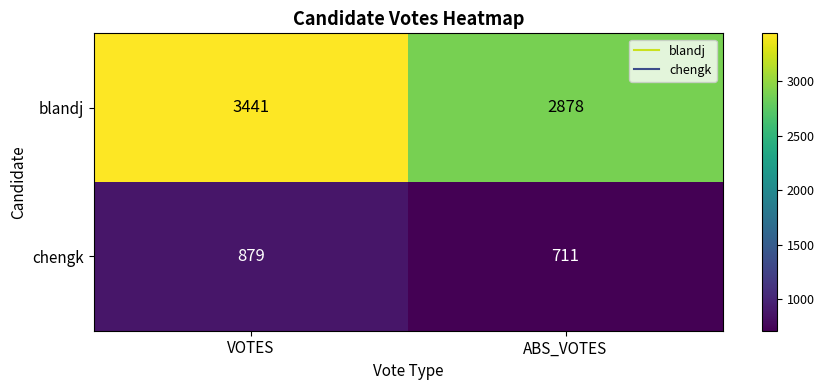

What is the smallest value displayed?

711